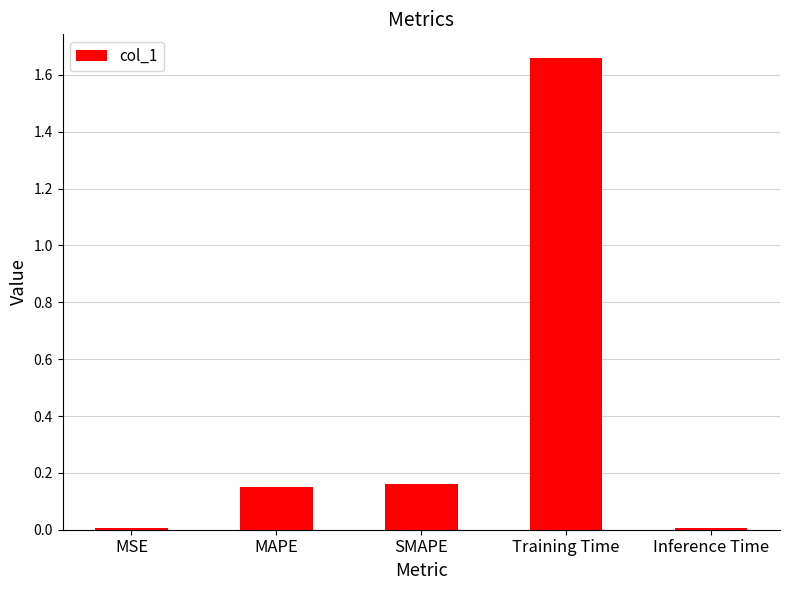

Which category has the highest value across all series?

Training Time